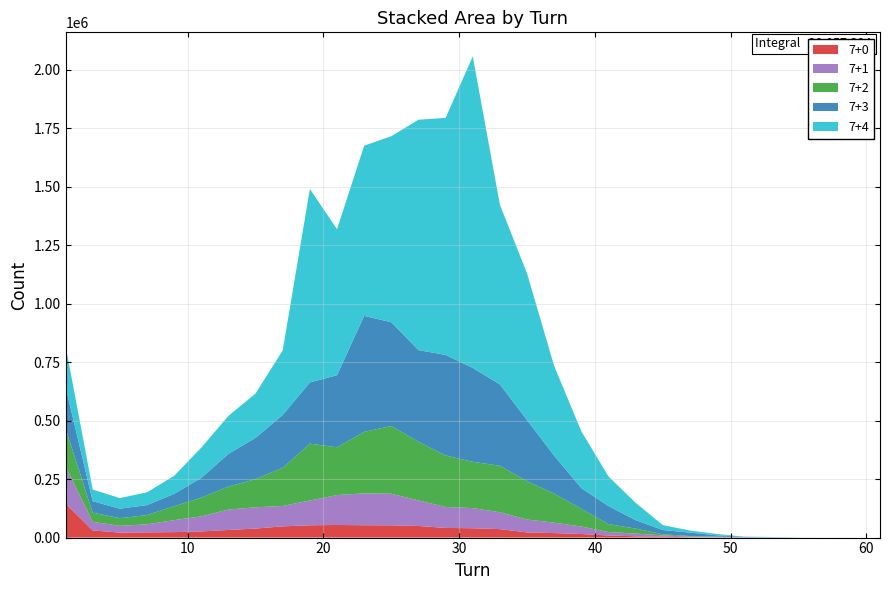

Reading left to right, extract all data points from this chart.

7+0: 1=145529	3=30804	5=21189	7=22318	9=23345	11=26342	13=32526	15=38538	17=48024	19=52571	21=53873	23=52766	25=52485	27=49672	29=41218	31=39914	33=36155	35=22045	37=19167	39=15246	41=8918	43=5343	45=3959	47=1222	49=683	51=310	53=111	55=71	57=23	59=10	61=1
7+1: 1=159116	3=36656	5=28990	7=34423	9=51284	11=64308	13=87362	15=90785	17=87252	19=105871	21=127840	23=136227	25=134824	27=109220	29=89509	31=86135	33=72088	35=55159	37=44519	39=31912	41=14695	43=11952	45=5259	47=3097	49=2424	51=926	53=386	55=51	57=15	59=4	61=6
7+2: 1=162134	3=39126	5=32605	7=39446	9=59623	11=80250	13=98243	15=120679	17=162982	19=242929	21=204032	23=262733	25=289533	27=250435	29=220230	31=197747	33=198635	35=163694	37=124227	39=75890	41=34069	43=21132	45=4788	47=2445	49=1212	51=142	53=36	55=26	57=2	59=6	61=0
7+3: 1=177700	3=48963	5=40617	7=42604	9=52583	11=83981	13=139494	15=176246	17=225866	19=261308	21=308300	23=495577	25=443436	27=391745	29=429588	31=401207	33=347553	35=260937	37=161724	39=88099	41=77051	43=36122	45=18259	47=14605	49=5254	51=1648	53=662	55=34	57=3	59=0	61=0
7+4: 1=176180	3=50007	5=45372	7=54542	9=77065	11=129311	13=162316	15=189534	17=275827	19=826965	21=623530	23=727389	25=794777	27=984447	29=1012887	31=1331099	33=767738	35=626672	37=383243	39=242981	41=126282	43=73865	45=21039	47=8795	49=5884	51=949	53=1397	55=292	57=49	59=0	61=0